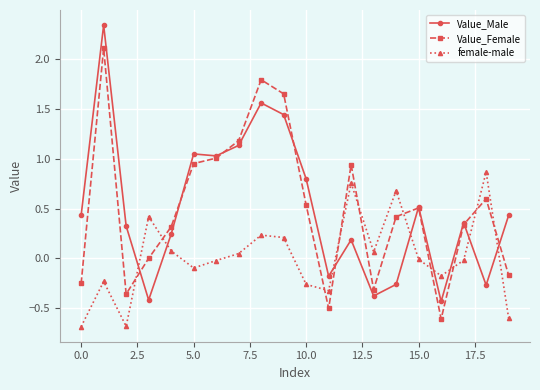

List the series in order of their peak value, highest first.

Value_Male, Value_Female, female-male